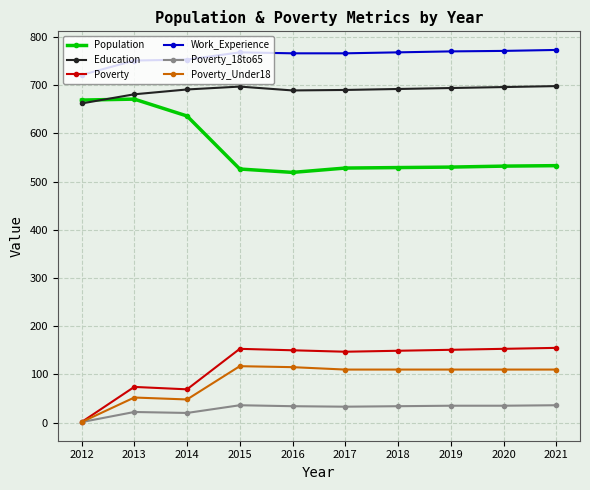

True or false: Education and Poverty_18to65 cross at least once.

False